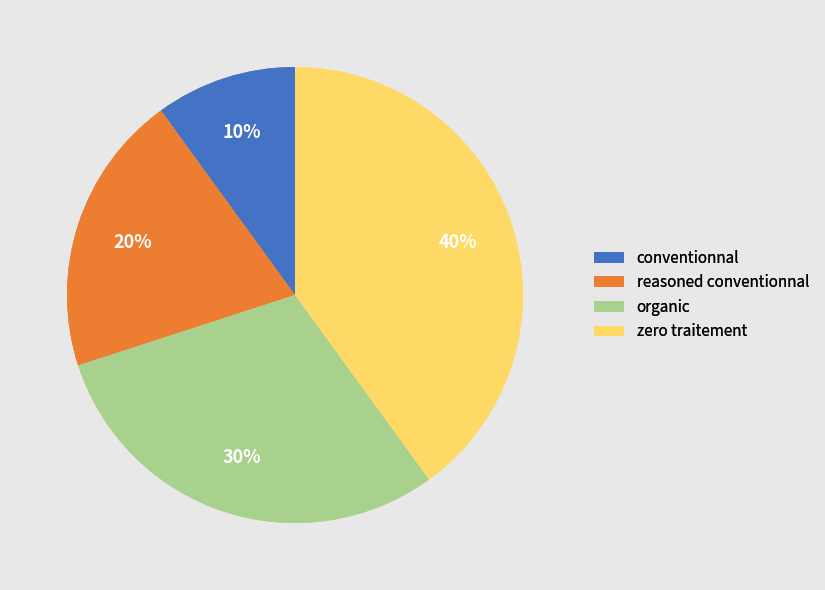

Is there any slice that represents more than half of the pie?

No